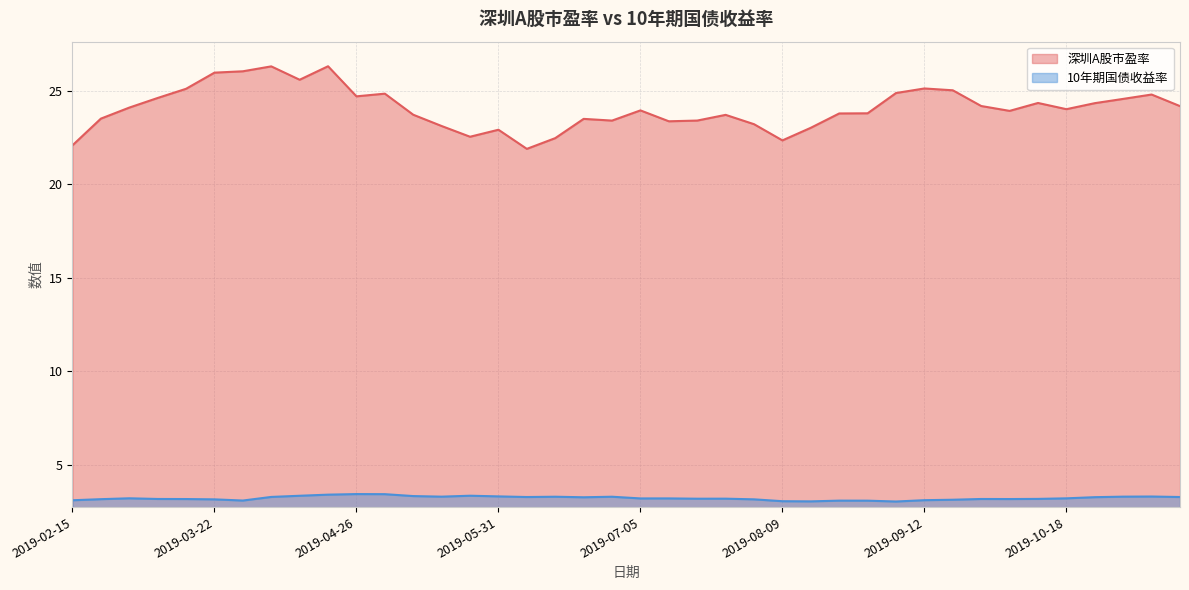

What value does the 10年期国债收益率 series have at 2019-10-25?

3.3